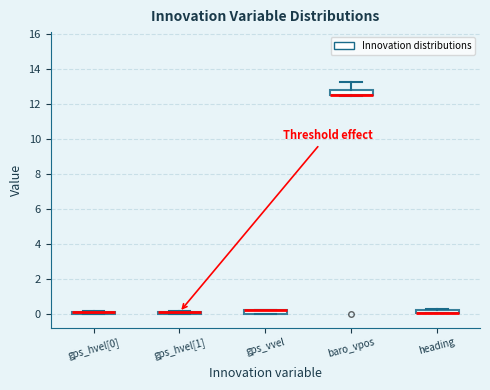

Where is the lower edge of the box for gps_hvel[0] on the y-axis? The values are not printed on the chart, so give them approximately, as read against the axis.

0.0